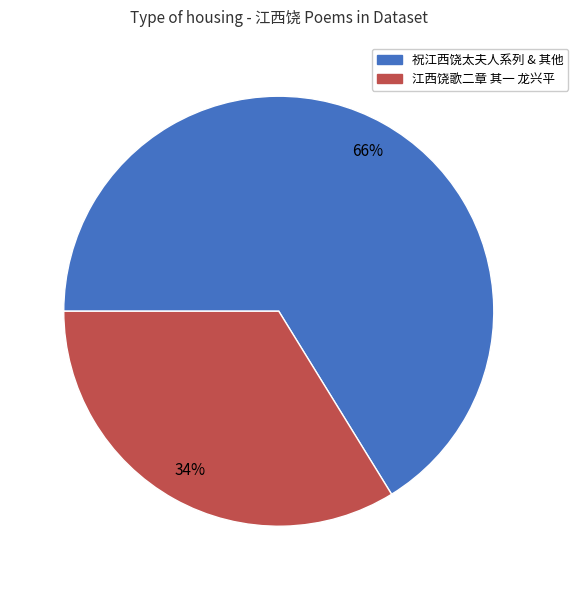

Does 江西饶歌二章 其一 龙兴平 account for over 50% of the chart?

No